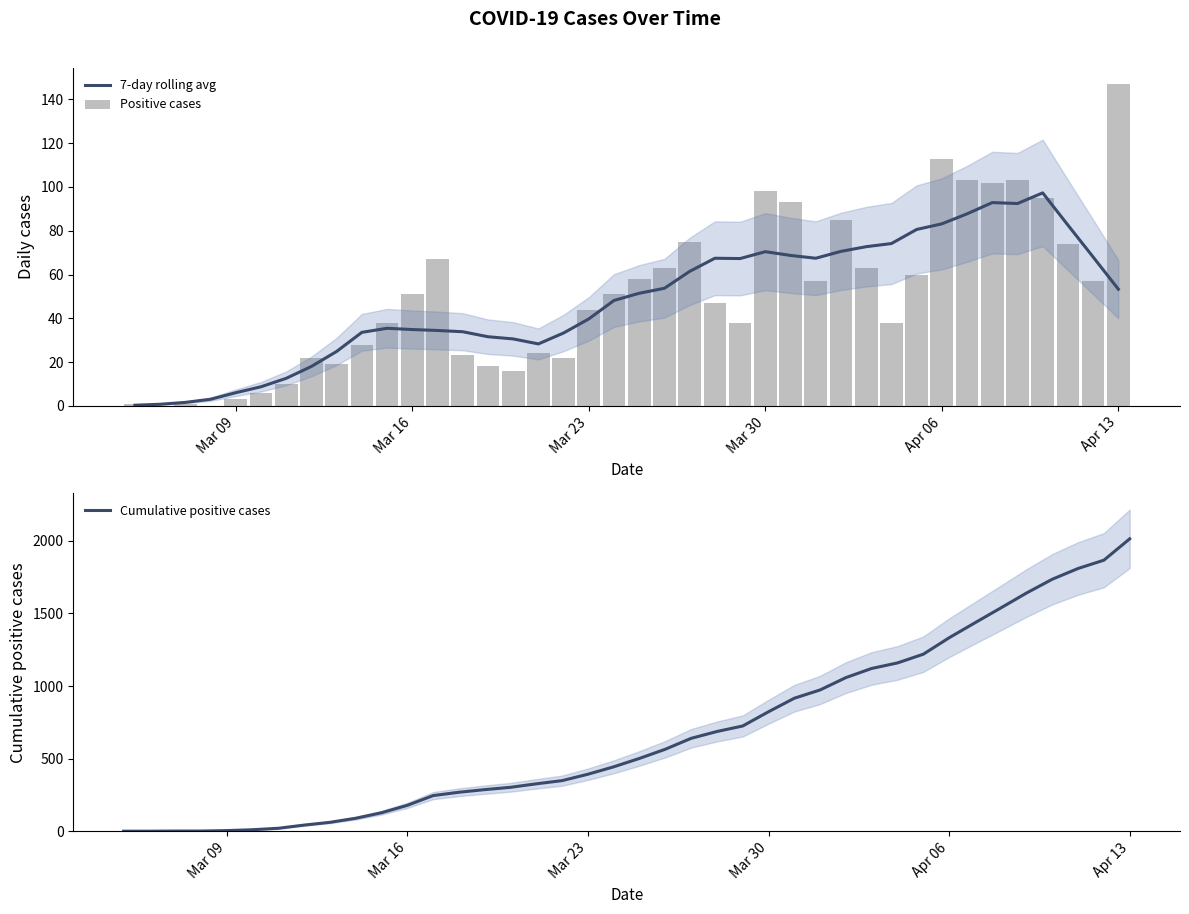

What is the highest value of the 7-day rolling avg series?

97.3